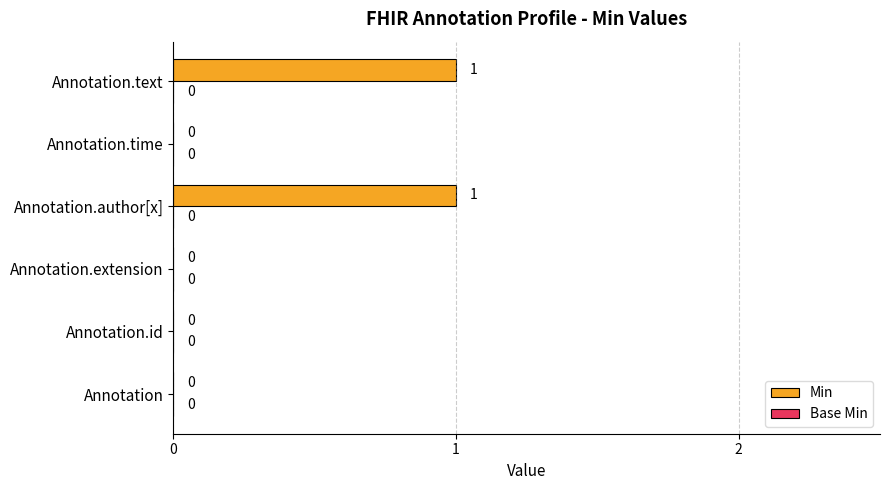

How many series are shown in this chart?

1